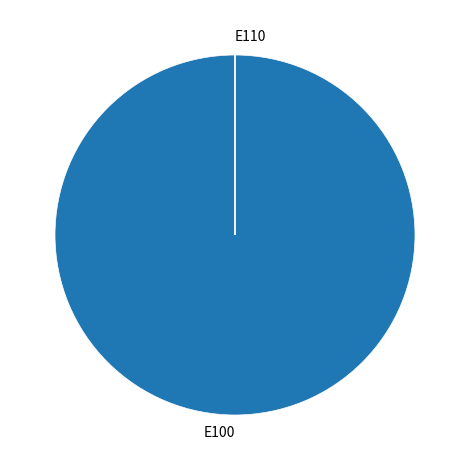

Is it true that E100 is 100% of the pie?

True